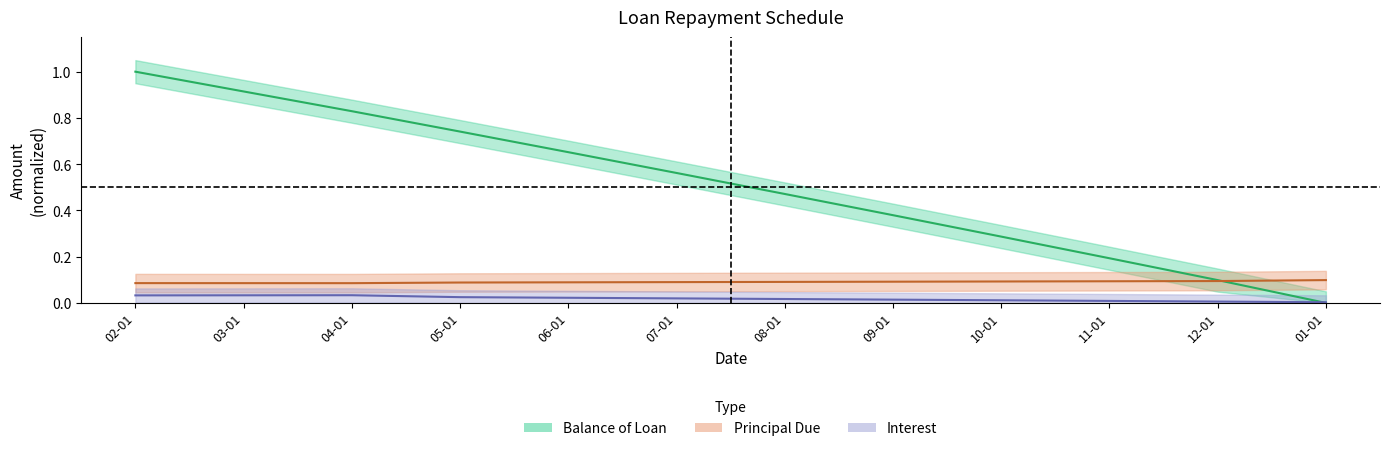

Is this an area chart (filled region under the line)?

No